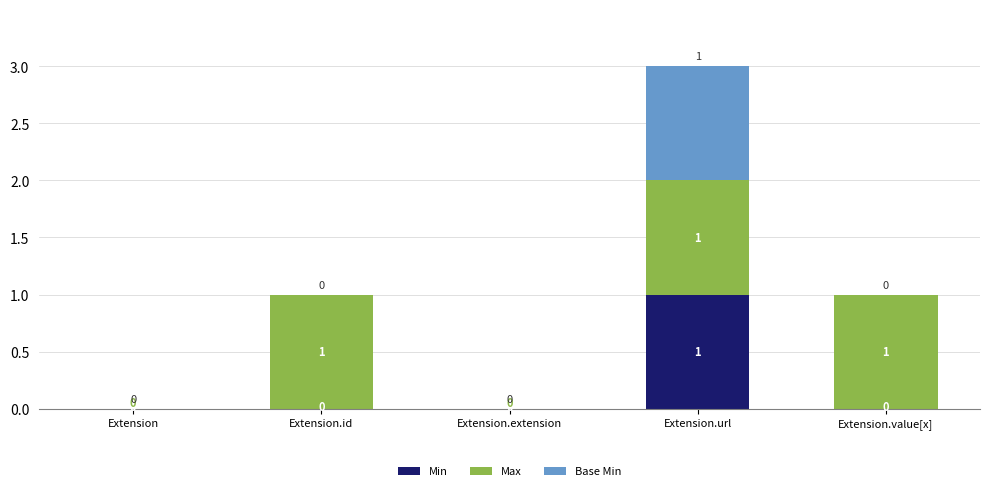

The Min series shows 0 at Extension. True or false?

True